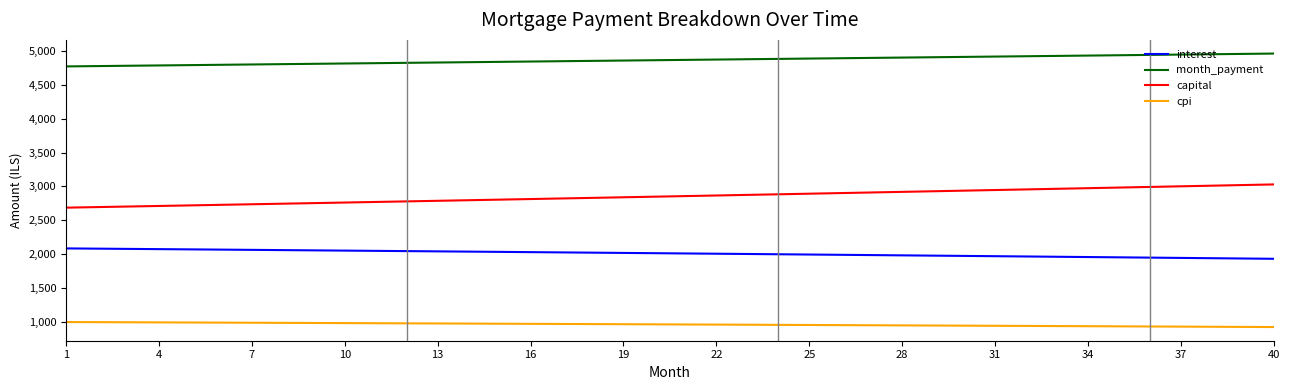

True or false: month_payment and cpi cross at least once.

False